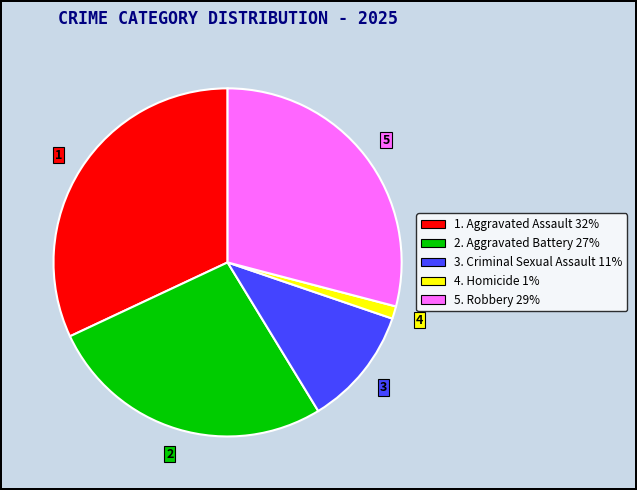

Is there any slice that represents more than half of the pie?

No